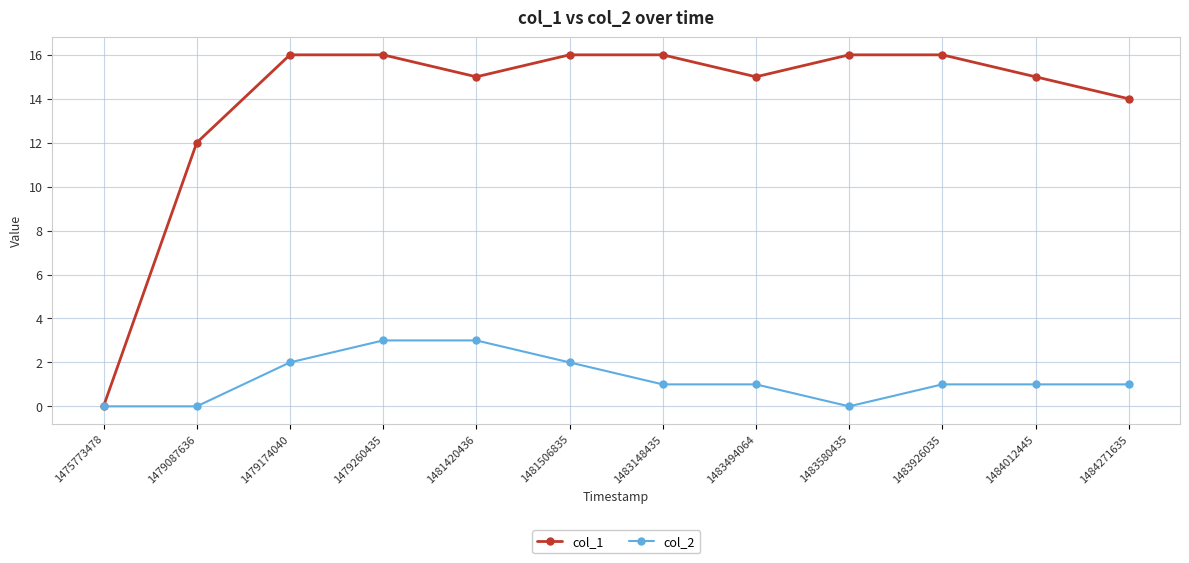

Is it true that col_1 equals 7 at 1483580435?

False